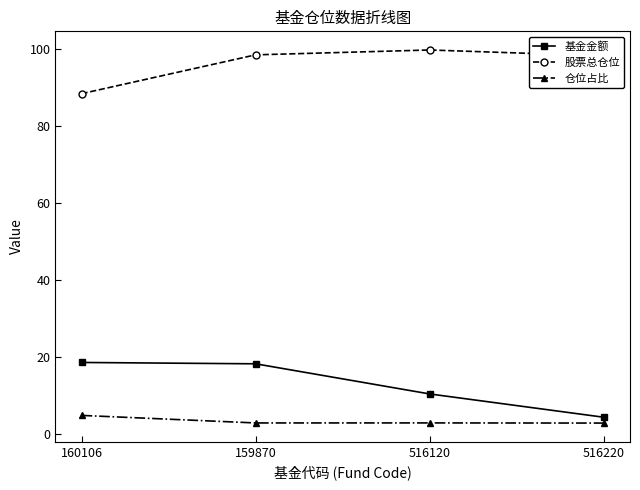

True or false: 仓位占比 and 股票总仓位 cross at least once.

False